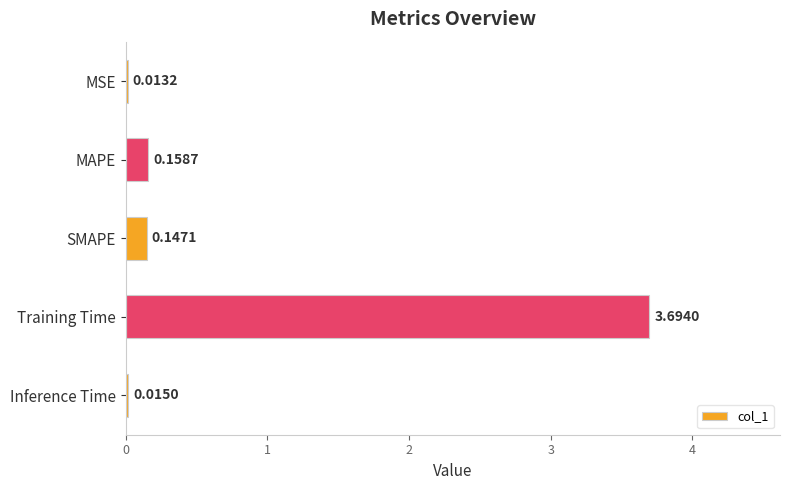

How many categories are shown in the chart?

5